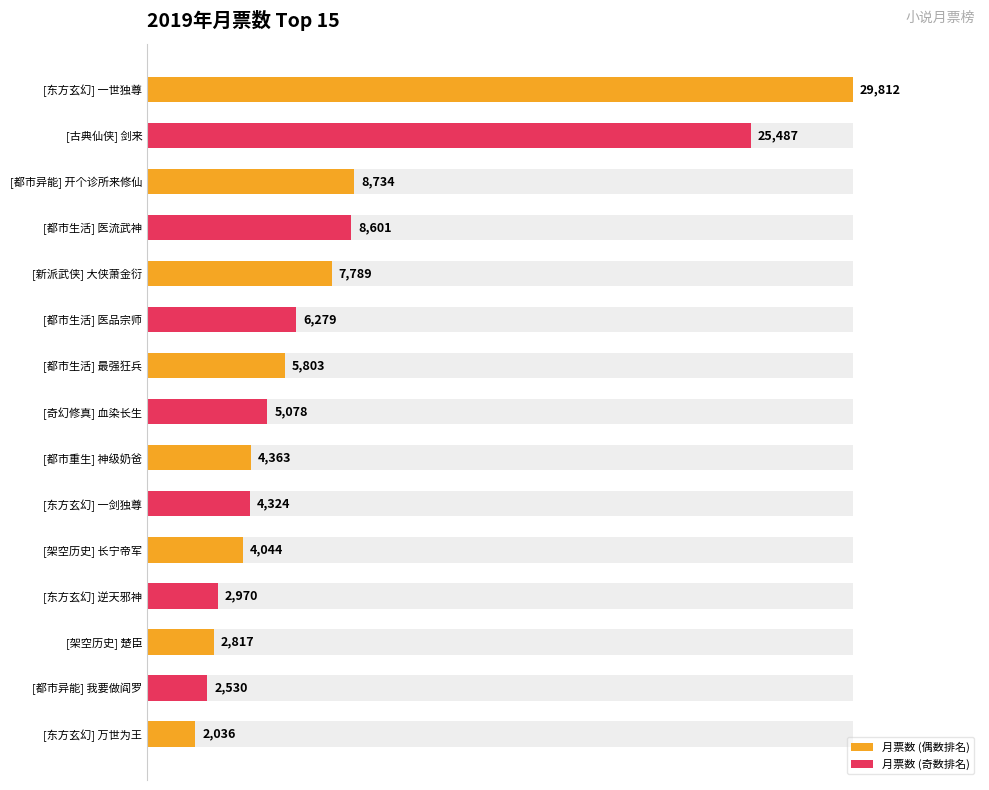

What is the ratio of the value at [奇幻修真] 血染长生 to the value at [东方玄幻] 逆天邪神?

1.7